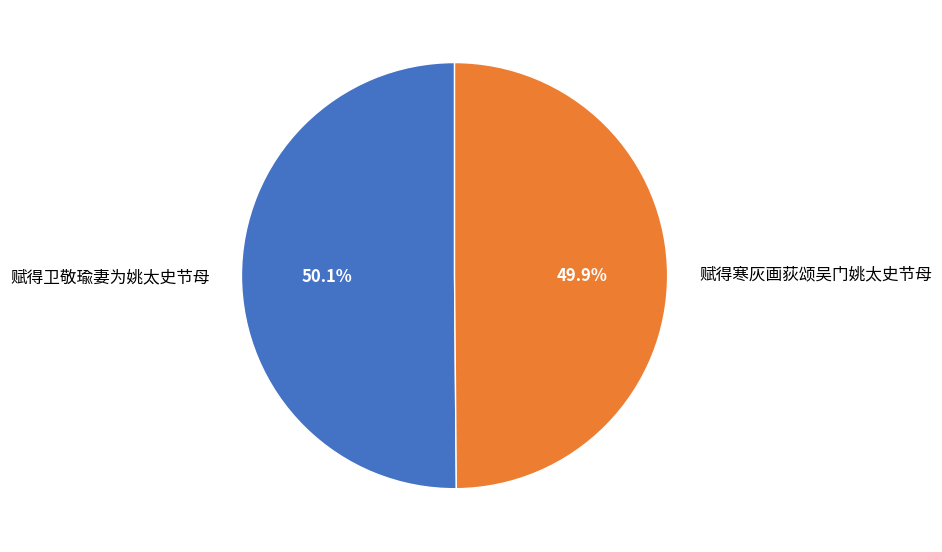

What is the ratio of the value at 赋得卫敬瑜妻为姚太史节母 to the value at 赋得寒灰画荻颂吴门姚太史节母?

1.0